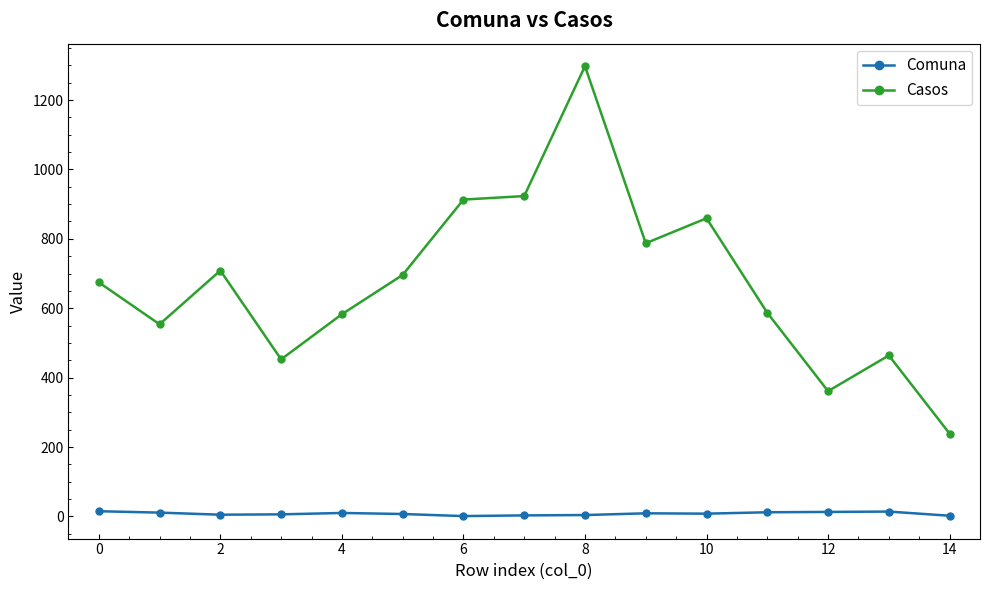

True or false: Comuna and Casos intersect in this chart.

False